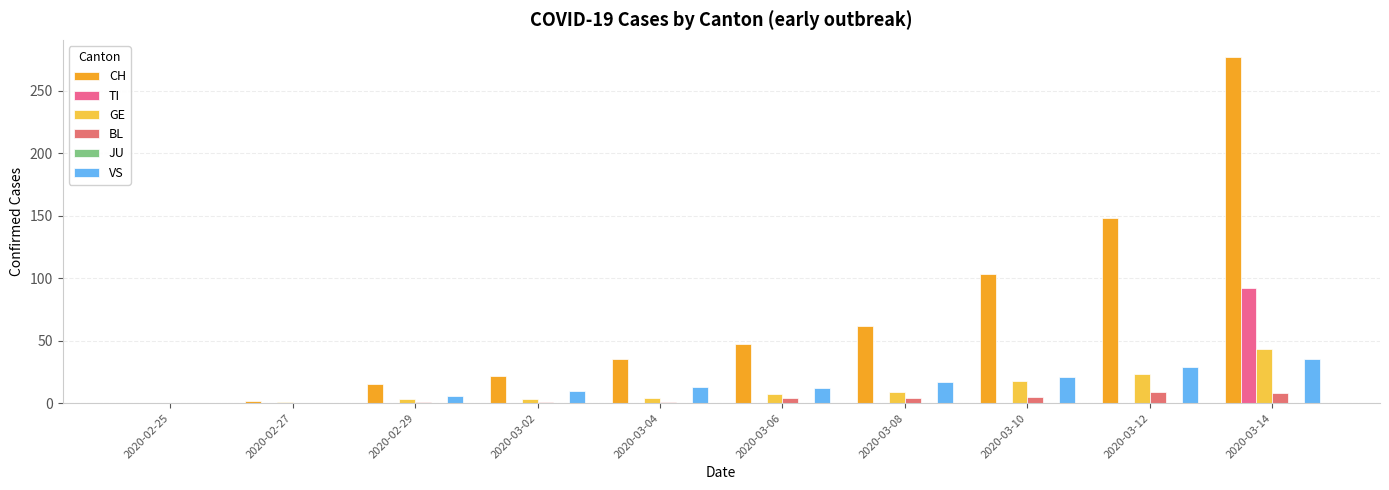

How many groups of bars are there?

10